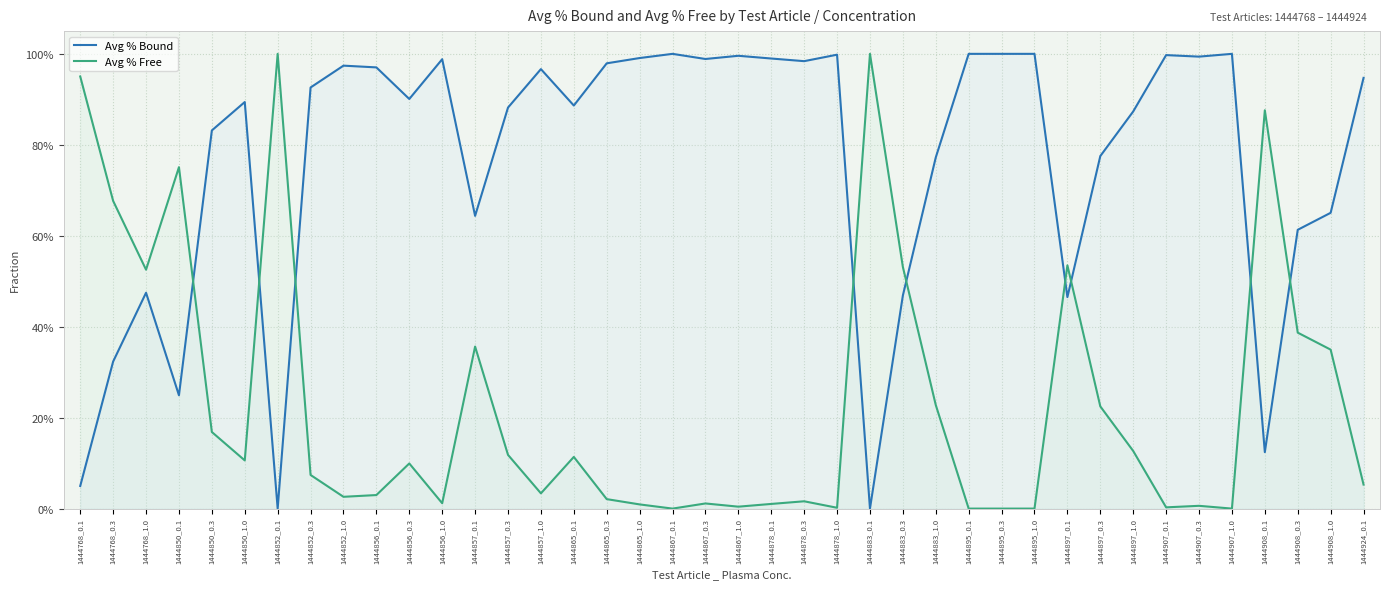

What position from the right is 1444852_0.1?

34